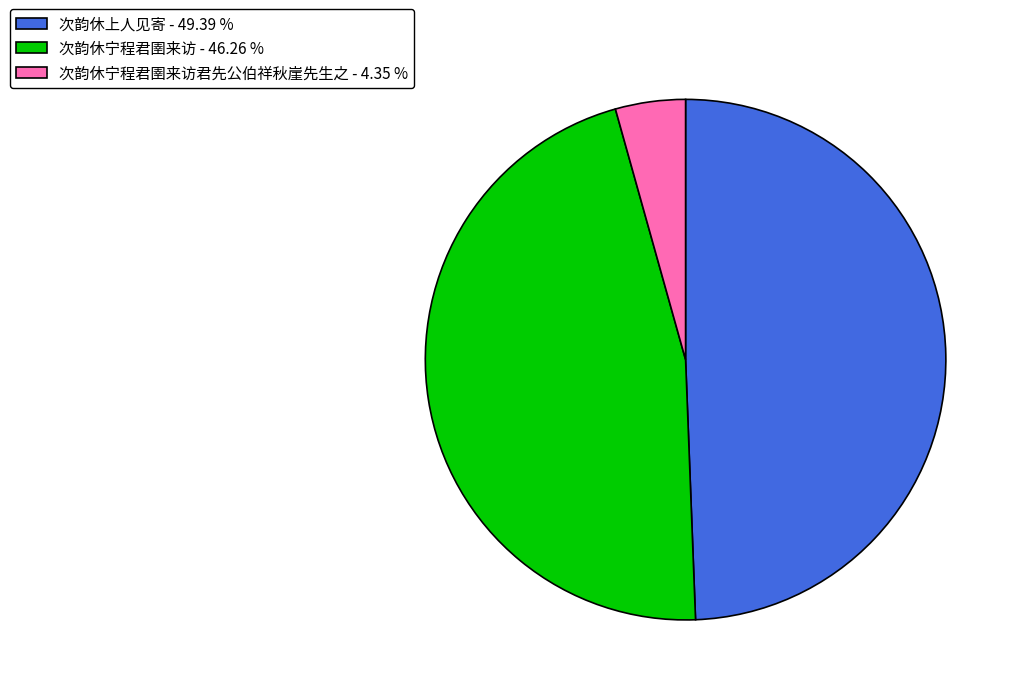

Does any single category account for the majority?

No